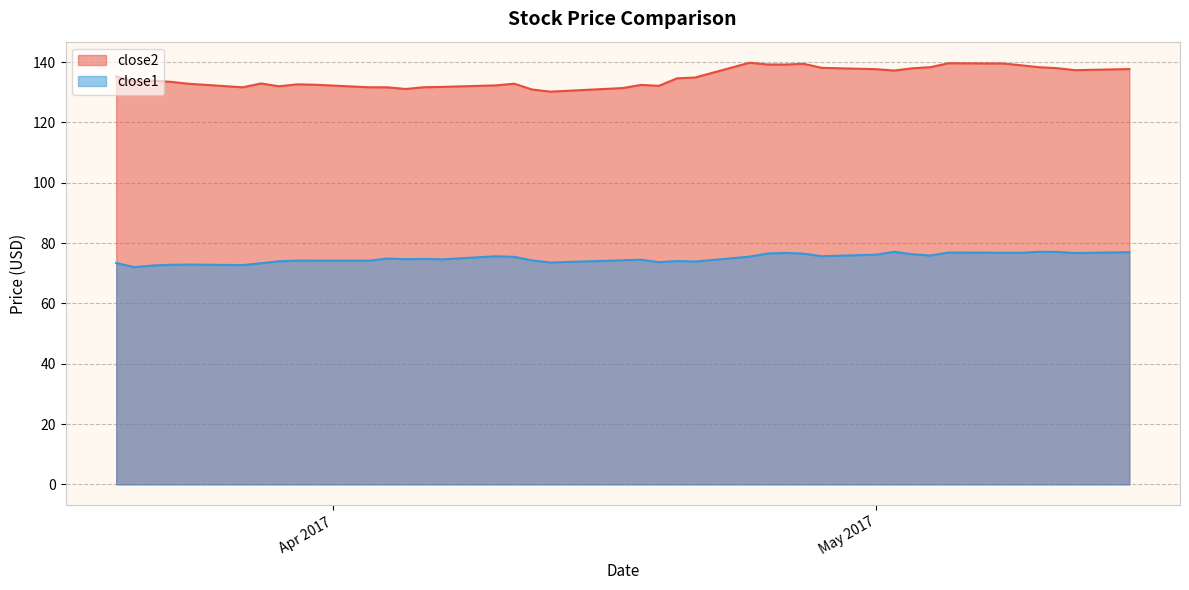

Which category has the highest value across all series?

2017-04-24